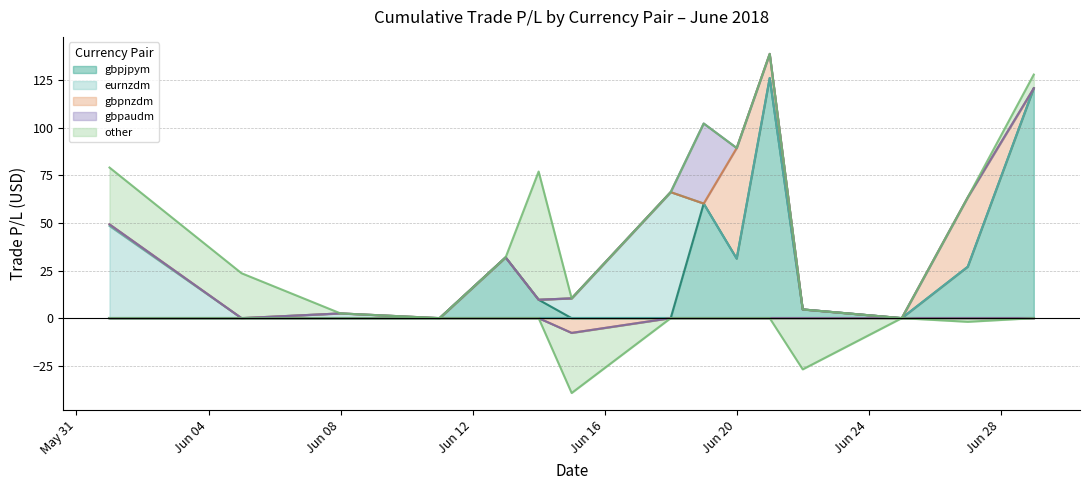

What is the sum of all gbpnzdm values?

100.3